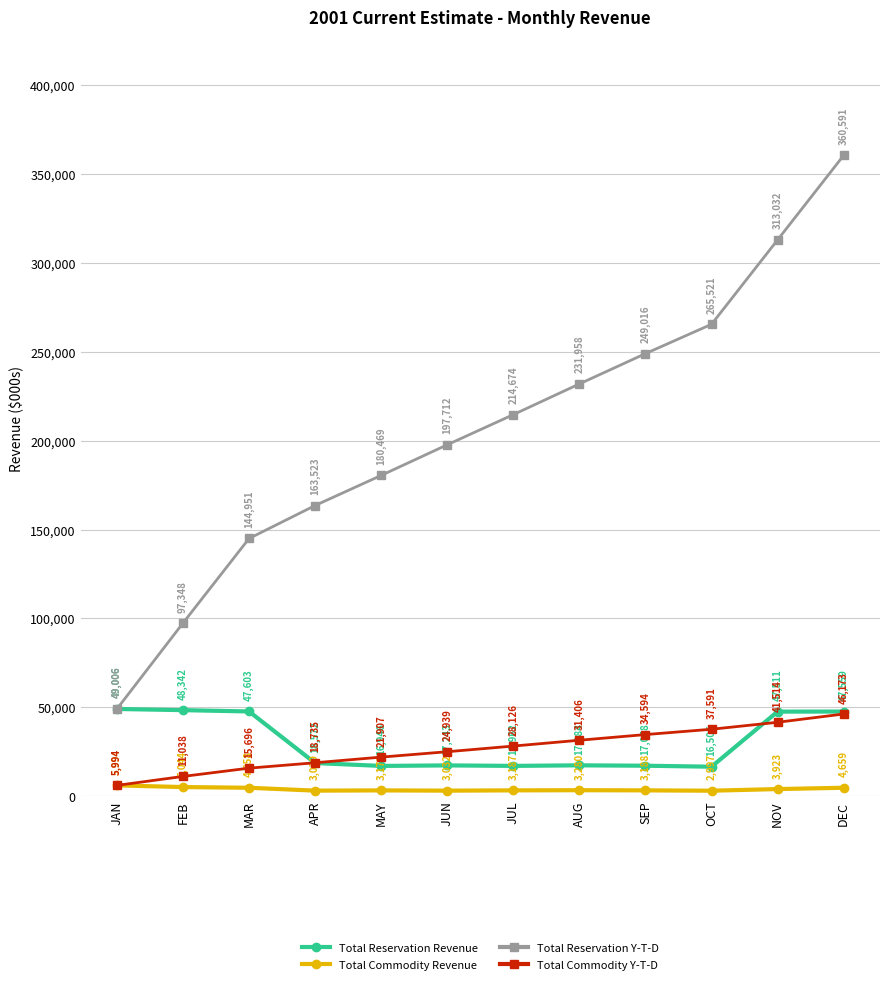

How many series are shown in this chart?

4